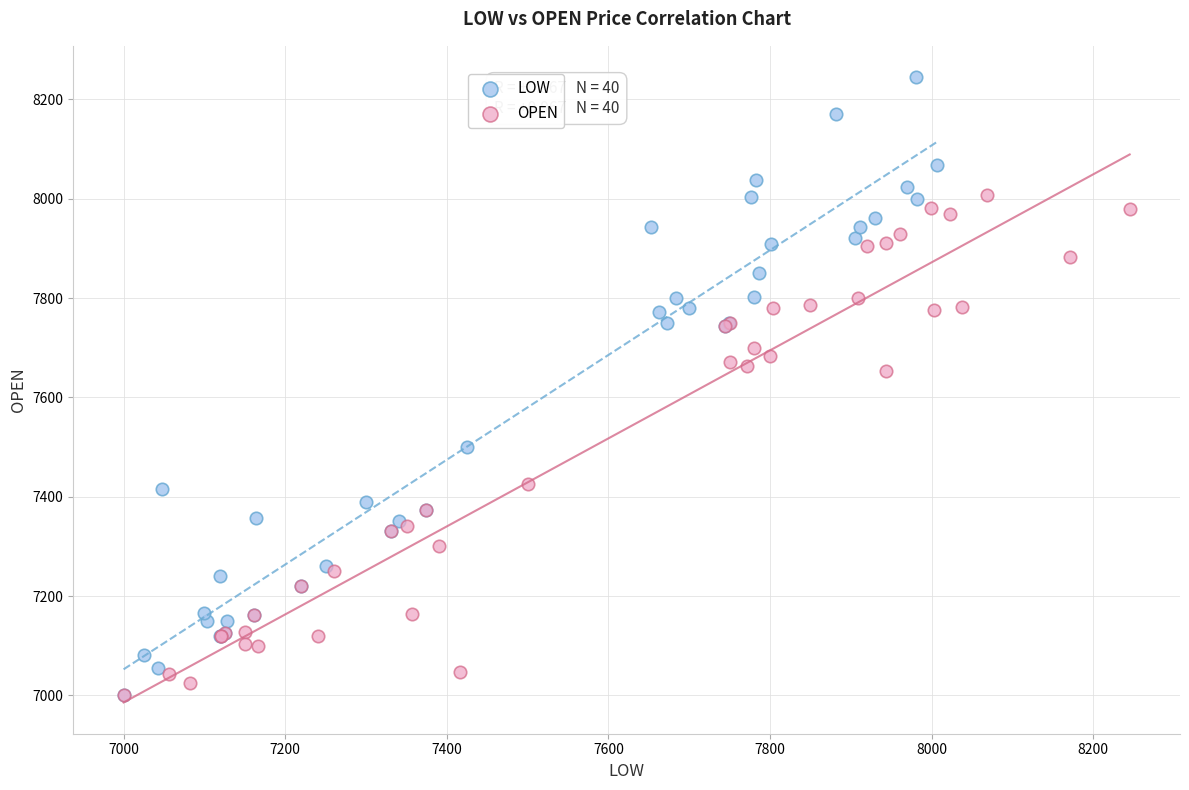

Which series reaches the maximum Y coordinate?

LOW